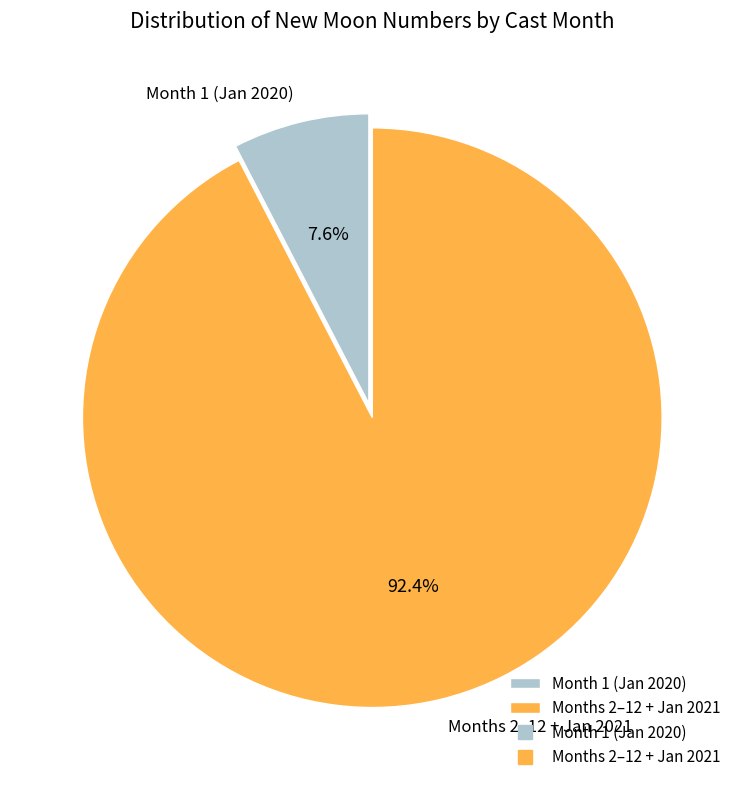

Does any single category account for the majority?

Yes